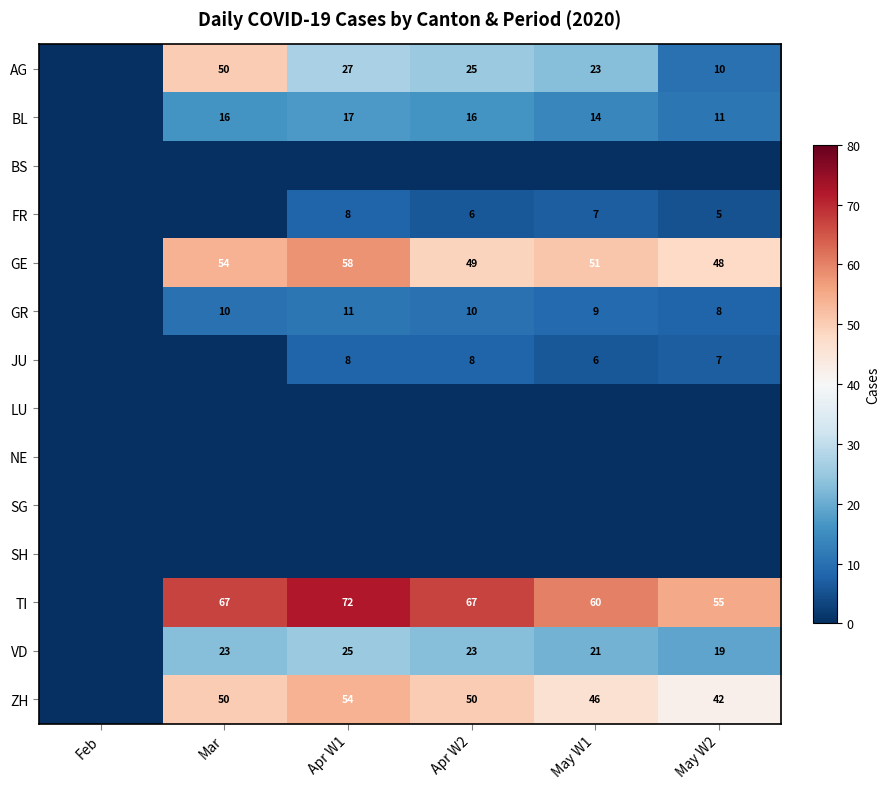

Which series changed the most between Mar and May W1?

AG